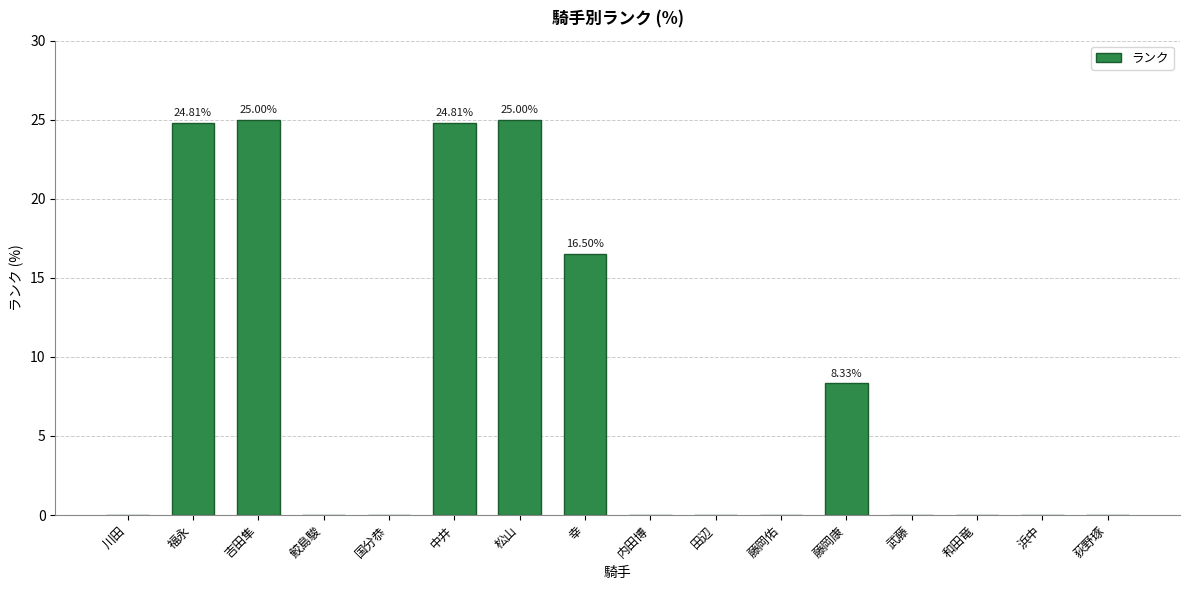

What is the sum of the values at 浜中 and 中井?

24.8